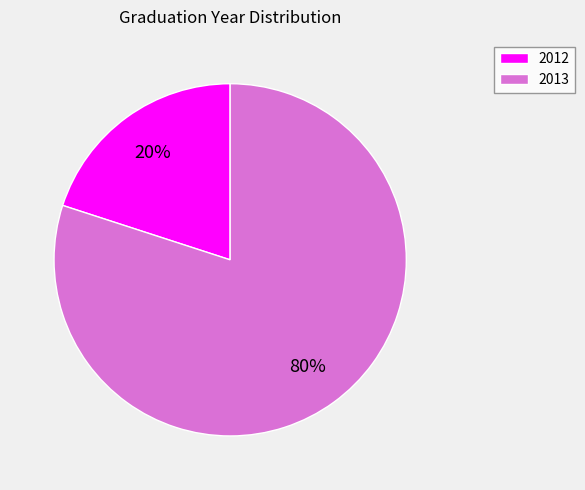

True or false: 2012 accounts for 20% of the total.

True